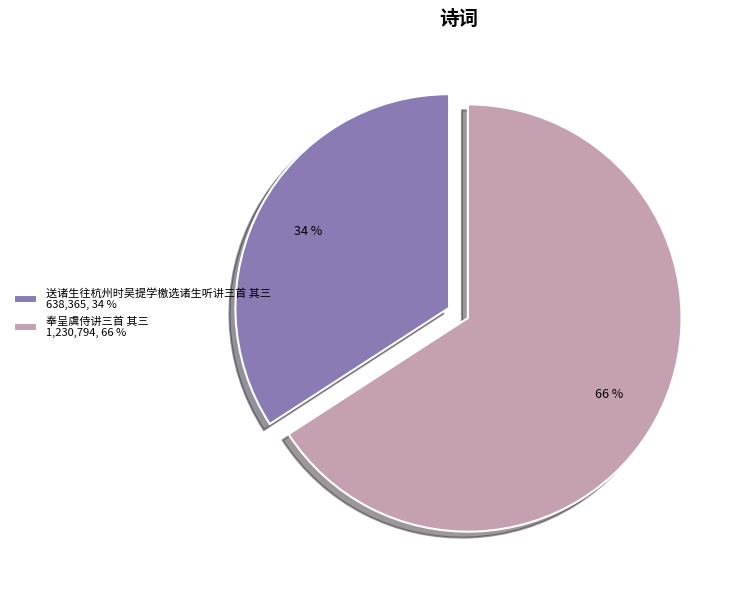

How many slices are in this pie chart?

2